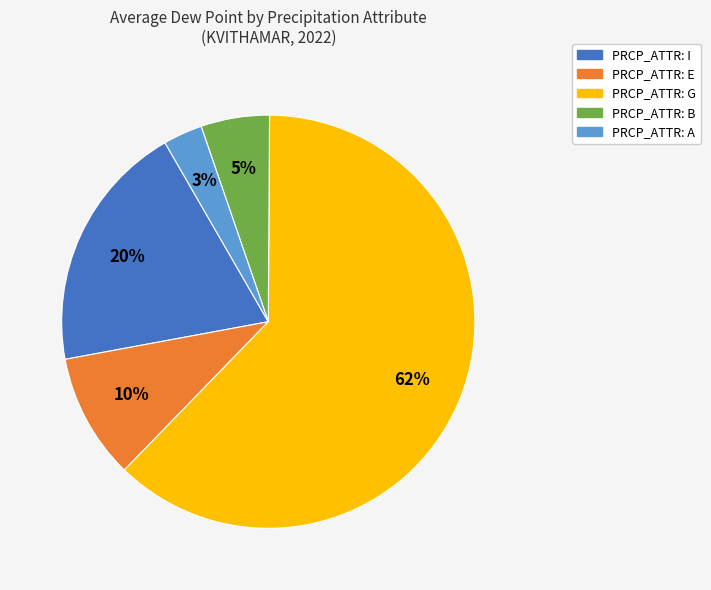

Does any single category account for the majority?

Yes